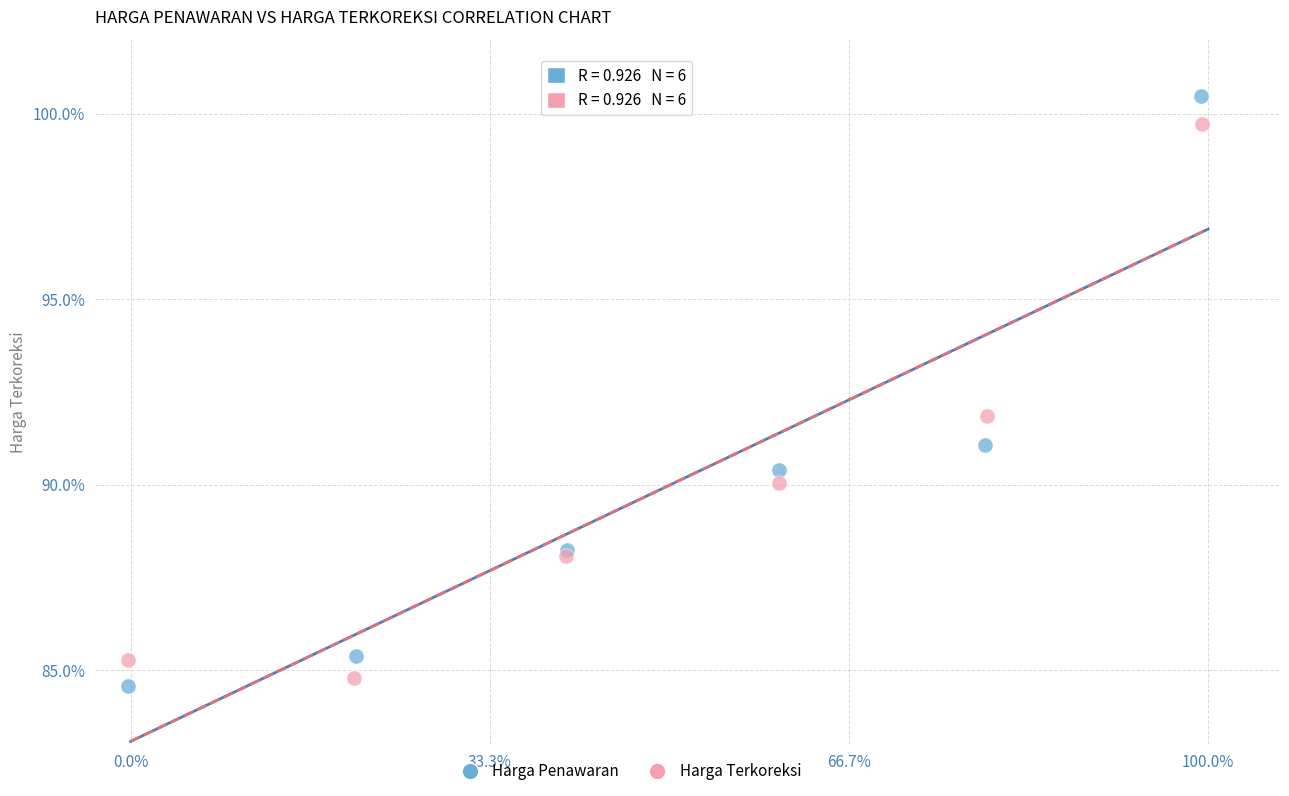

What are all the series names shown in the legend?

Harga Penawaran, Harga Terkoreksi